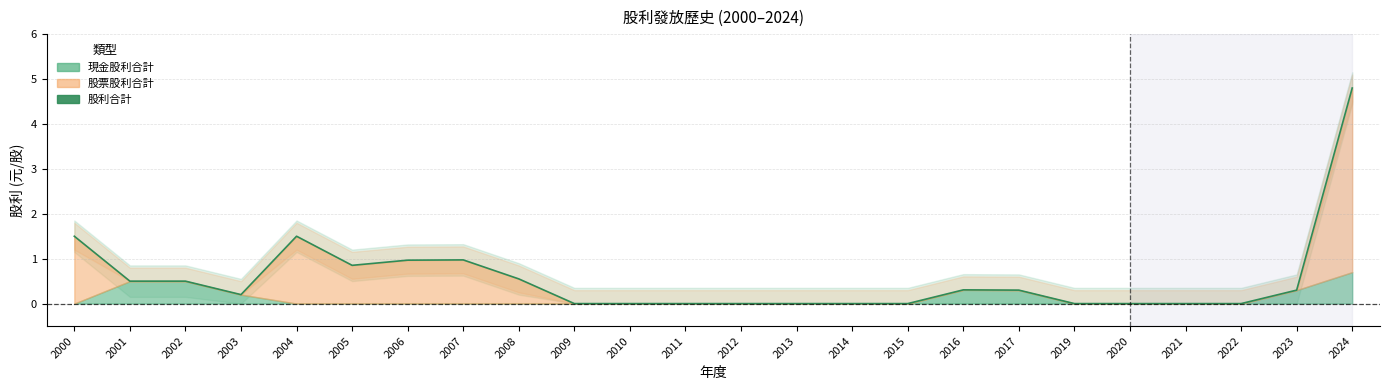

What is the sum of all values?

13.2